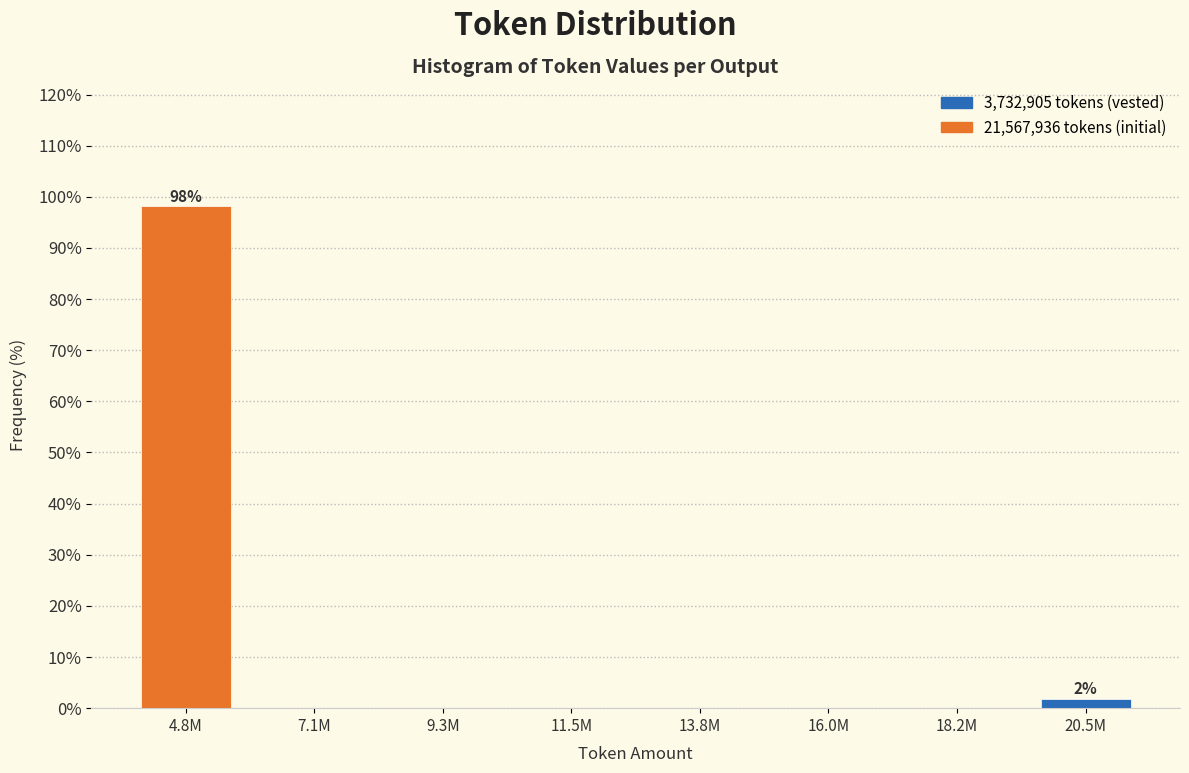

Reading left to right, transcribe all the data shown in this chart.

4.8M=98.1	7.1M=0.0	9.3M=0.0	11.5M=0.0	13.8M=0.0	16.0M=0.0	18.2M=0.0	20.5M=1.9